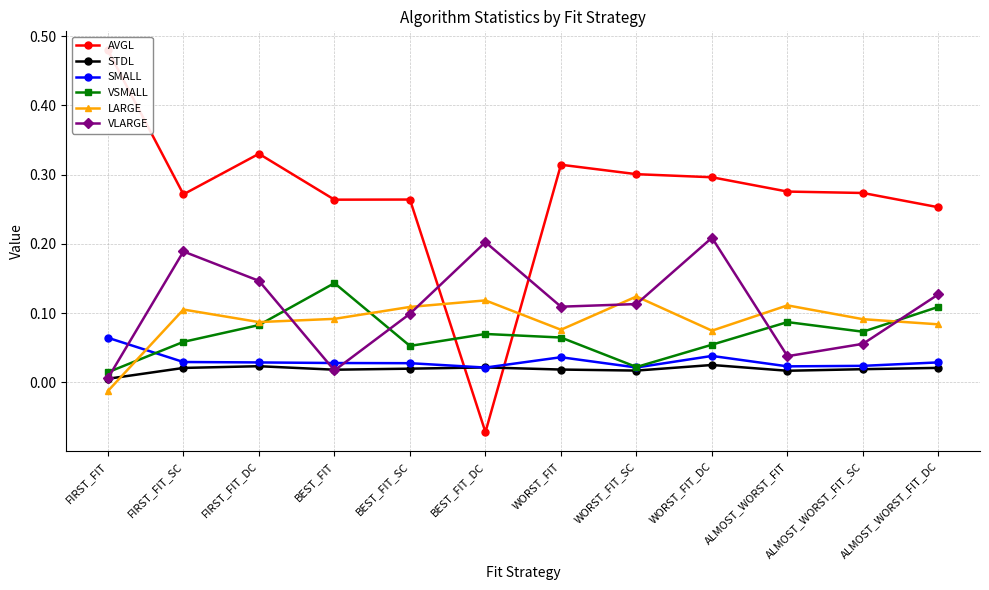

At which category is the sum across all series the highest?

FIRST_FIT_DC